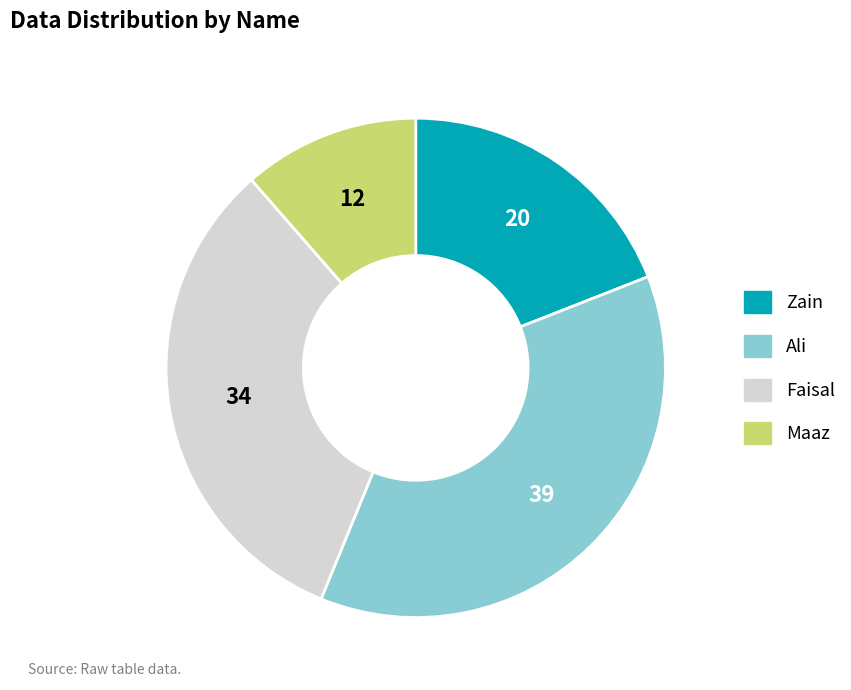

What is the ratio of the value at Zain to the value at Ali?

0.5